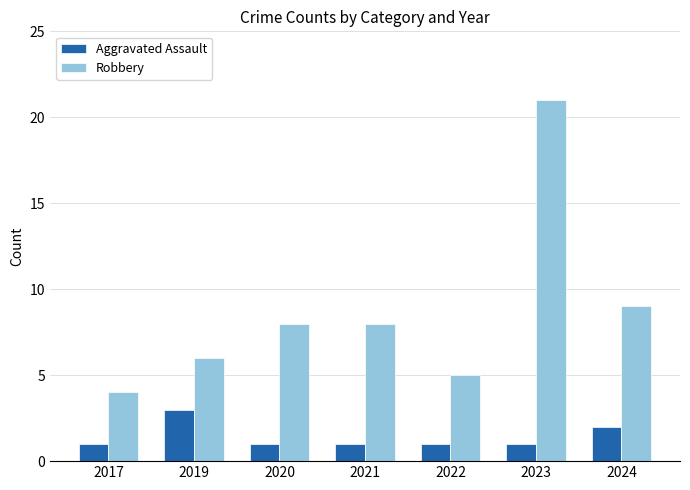

At which label is Aggravated Assault closest to 2?

2024